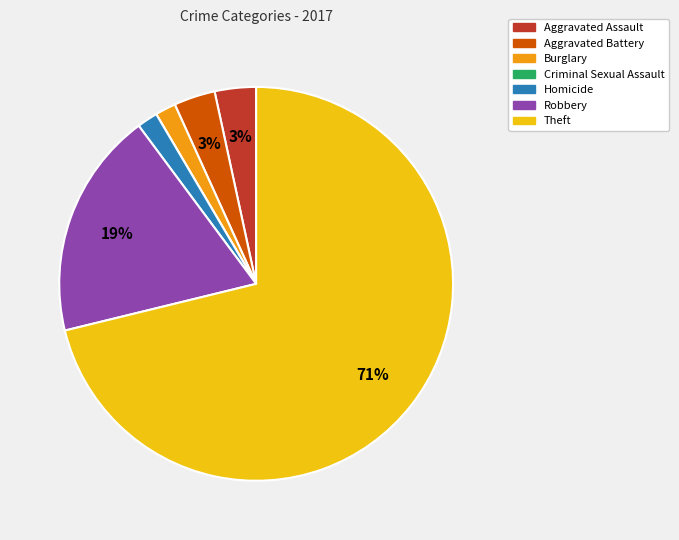

Does Theft represent more than half of the total?

Yes